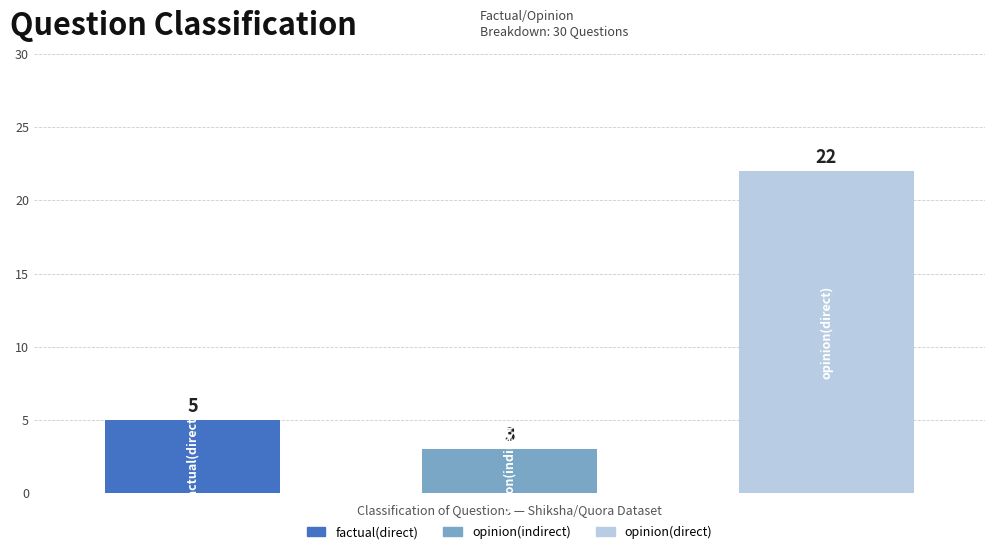

Count the values in the range 3 to 22.

3